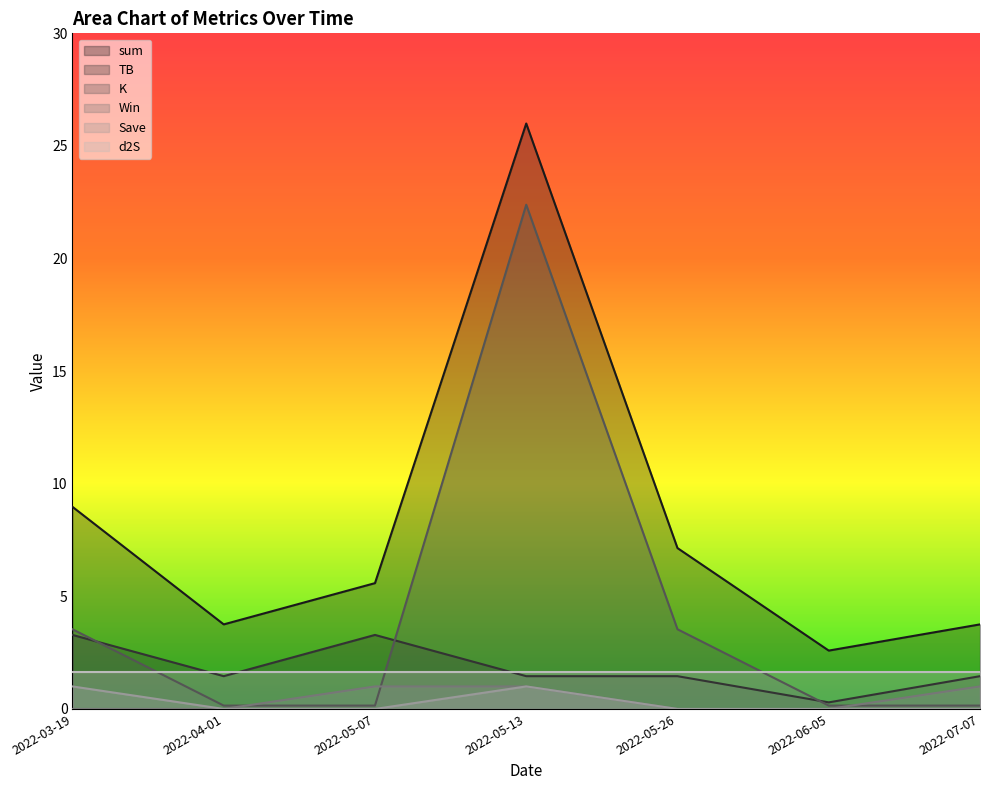

What is the label of the 5th point from the right?

2022-05-07